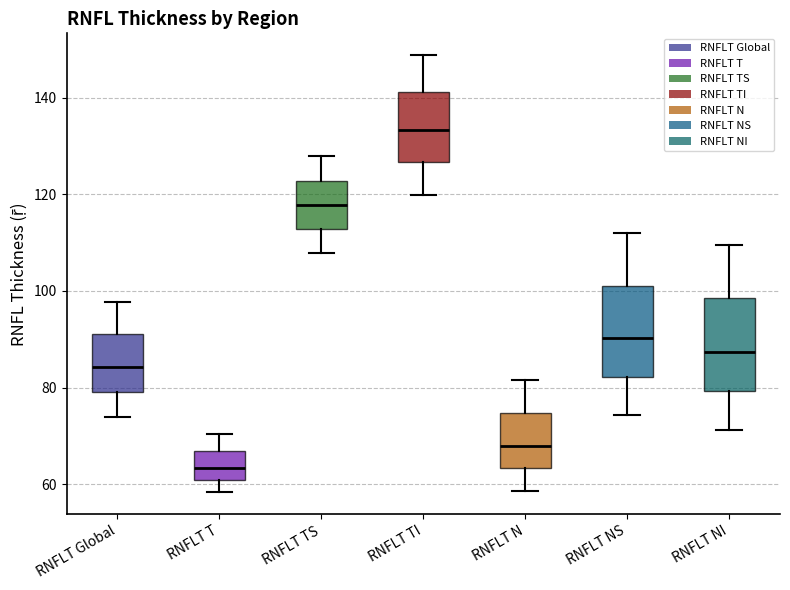

Where is the lower edge of the box for RNFLT TI on the y-axis? The values are not printed on the chart, so give them approximately, as read against the axis.

126